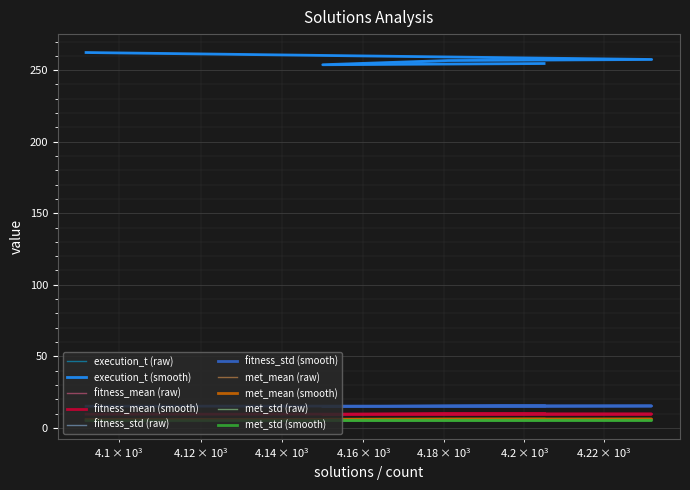

At how many categories does at least one series exceed 73?

5